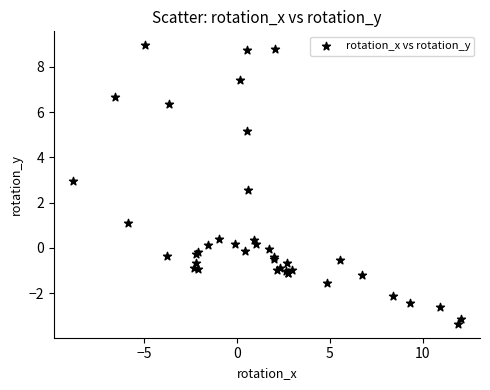

What Y value in the scatter plot is closest to 2?

2.6